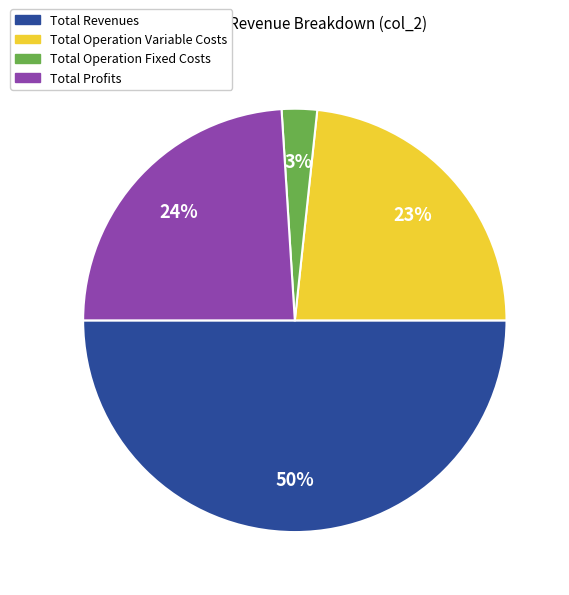

To the nearest percent, what is the average slice percentage?

25%